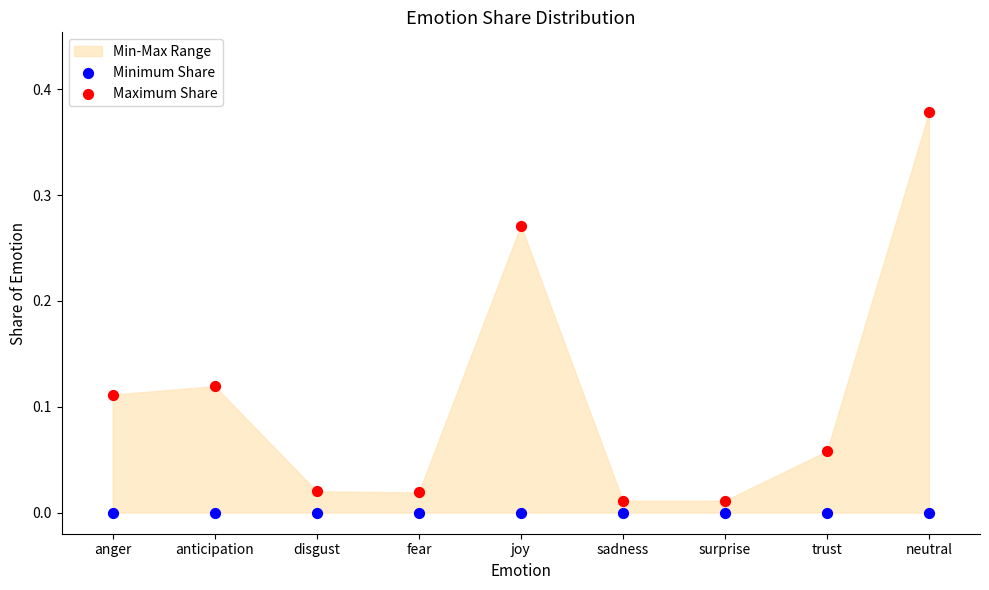

Which series contains the highest Y value?

Maximum Share